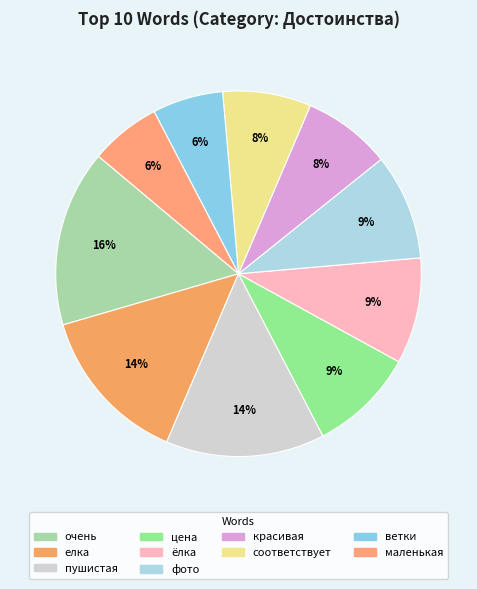

What is the smallest slice in the pie chart?

ветки